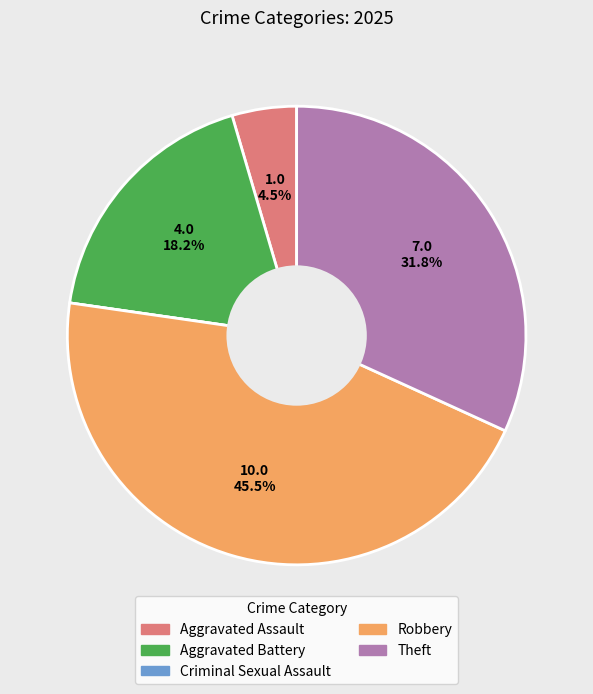

Between Robbery and Theft, which is larger?

Robbery